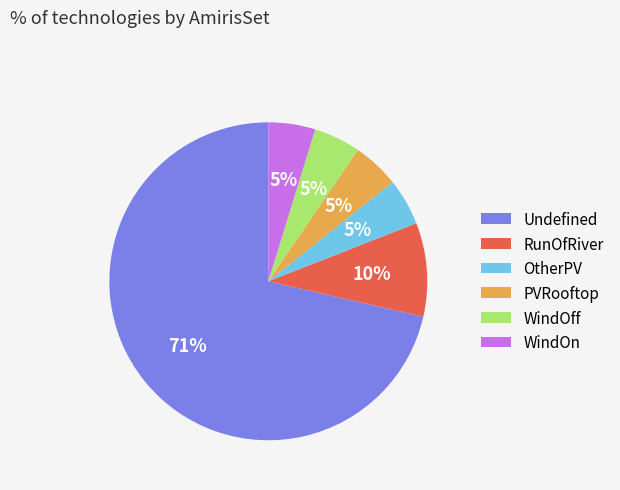

How many segments does this pie chart have?

6